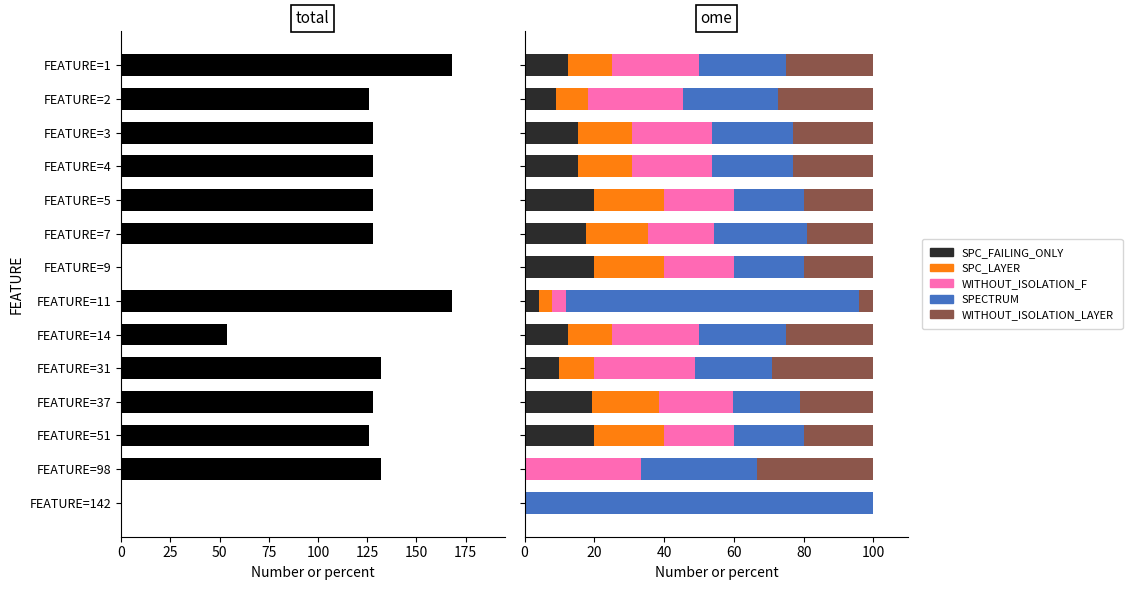

What is the sum of all SPECTRUM values?

468.8